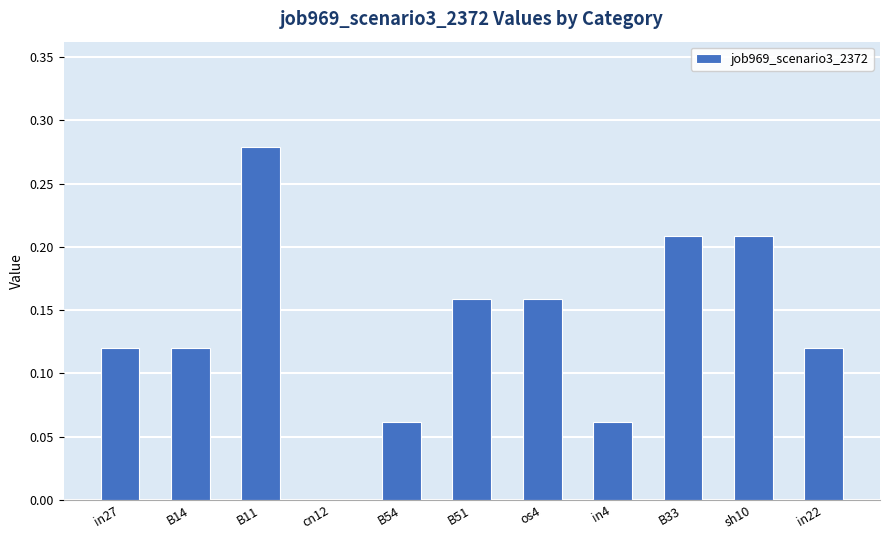

Are the bars horizontal?

No